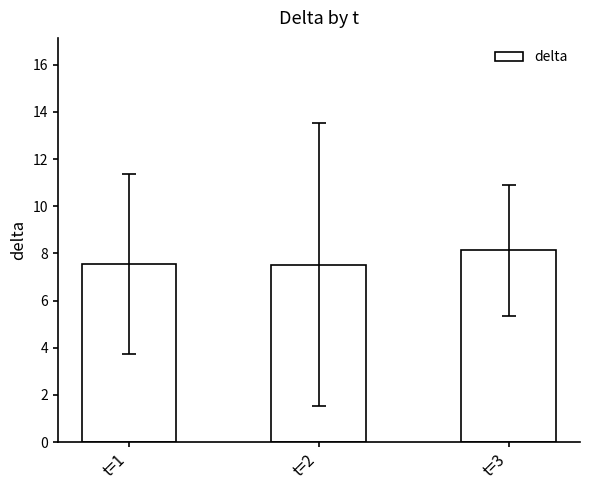

What is the value of the 1st bar from the left?

7.5